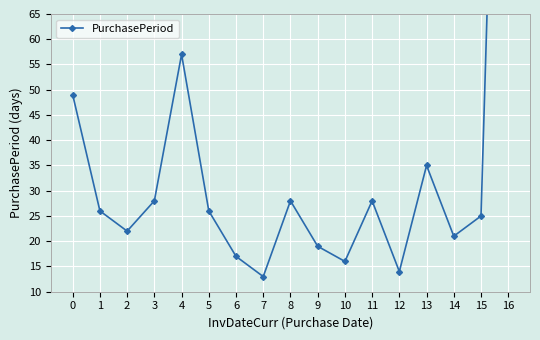

At which category does the chart reach its minimum across all series?

7